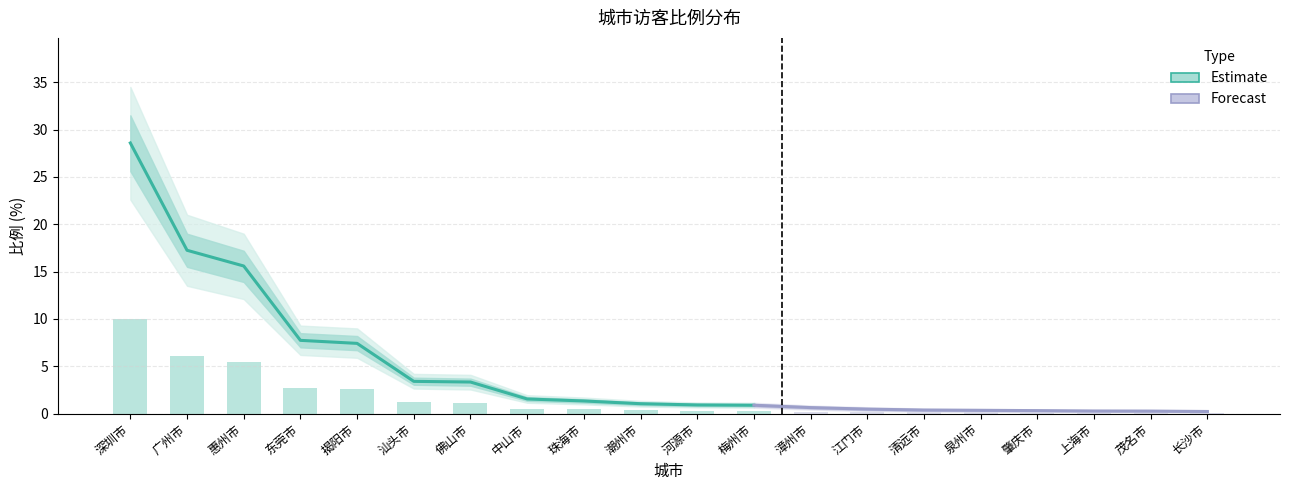

How many categories are shown in the chart?

20